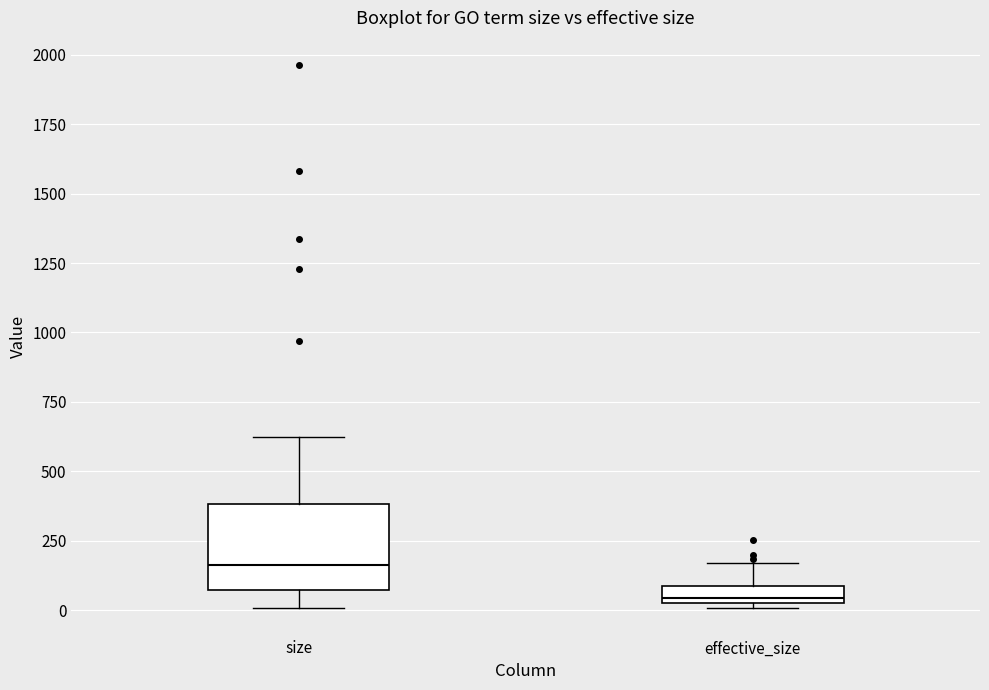

Which box's median line is the lowest?

effective_size